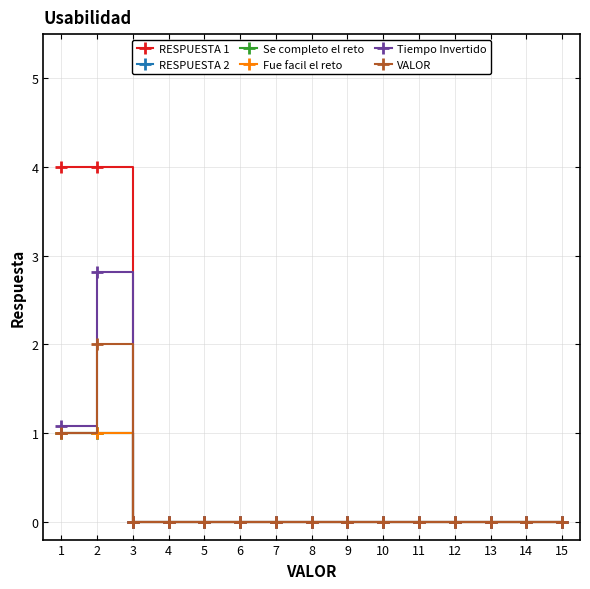

What are all the series names shown in the legend?

RESPUESTA 1, RESPUESTA 2, Se completo el reto, Fue facil el reto, Tiempo Invertido, VALOR